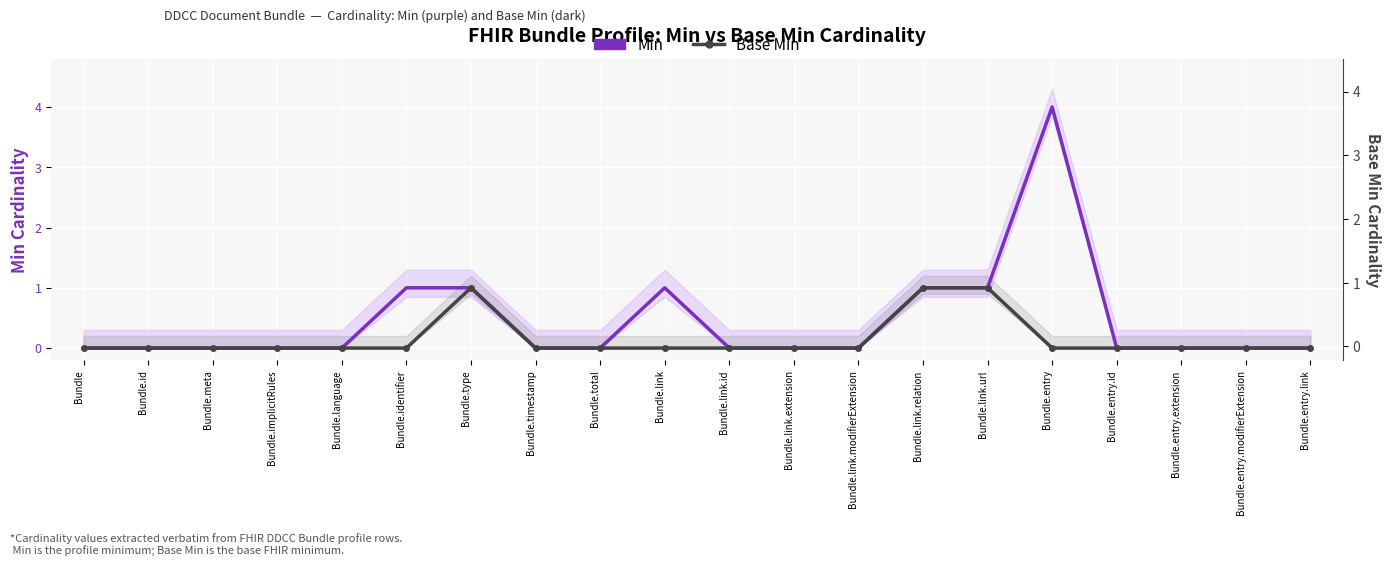

True or false: Base Min and Min intersect in this chart.

False